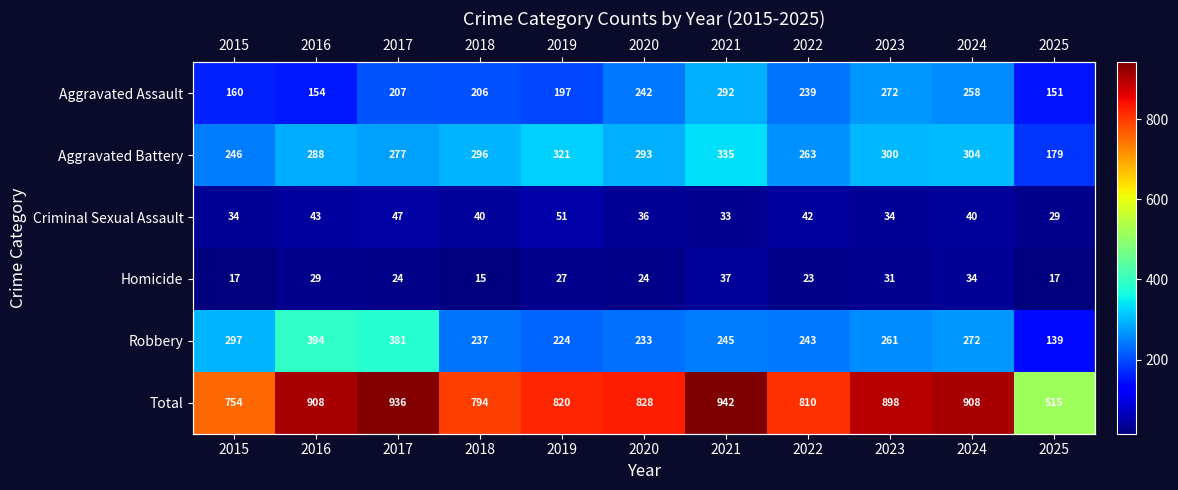

Read the Robbery value at 2019, to the nearest 10.

220